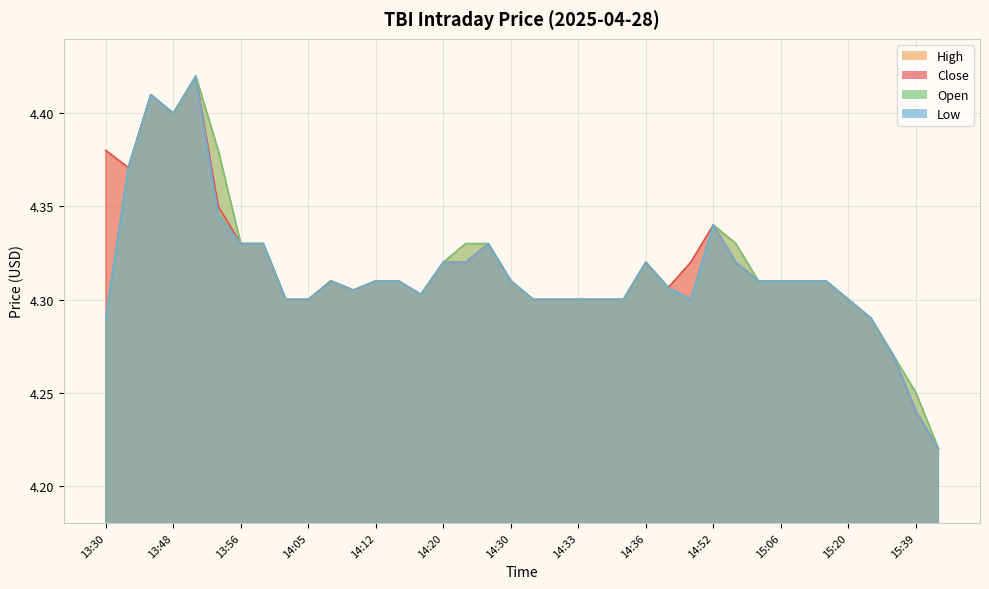

True or false: High has more than 2 points higher than both neighbors.

True